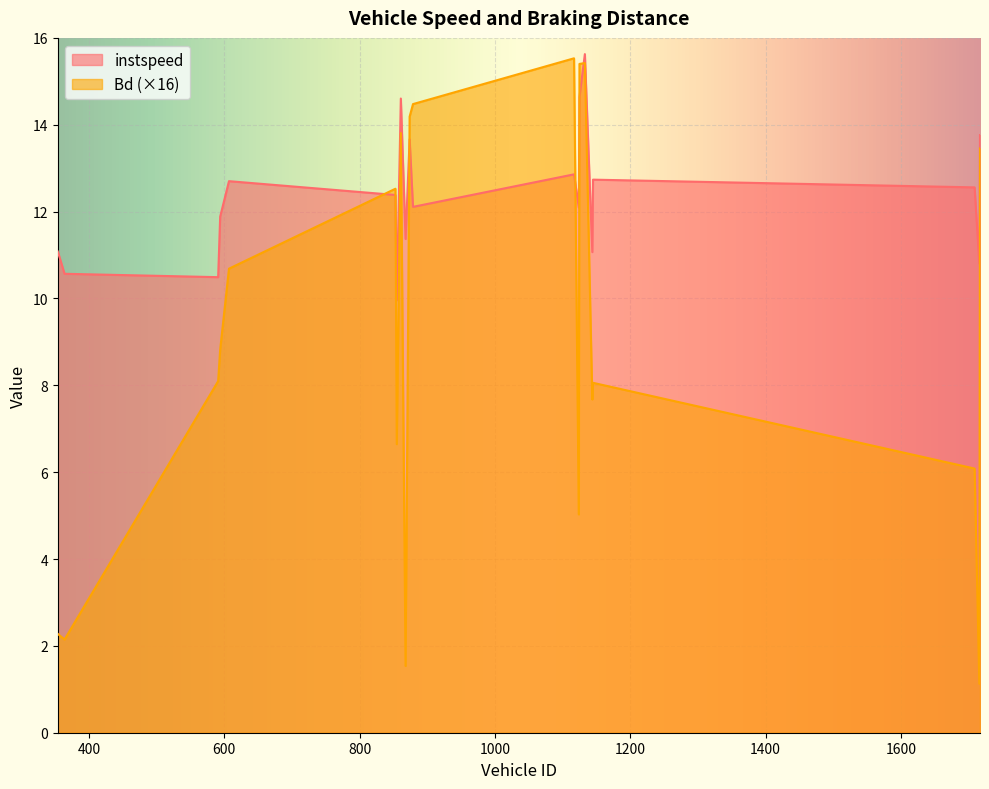

What is the total value across all series at 1124?

17.1